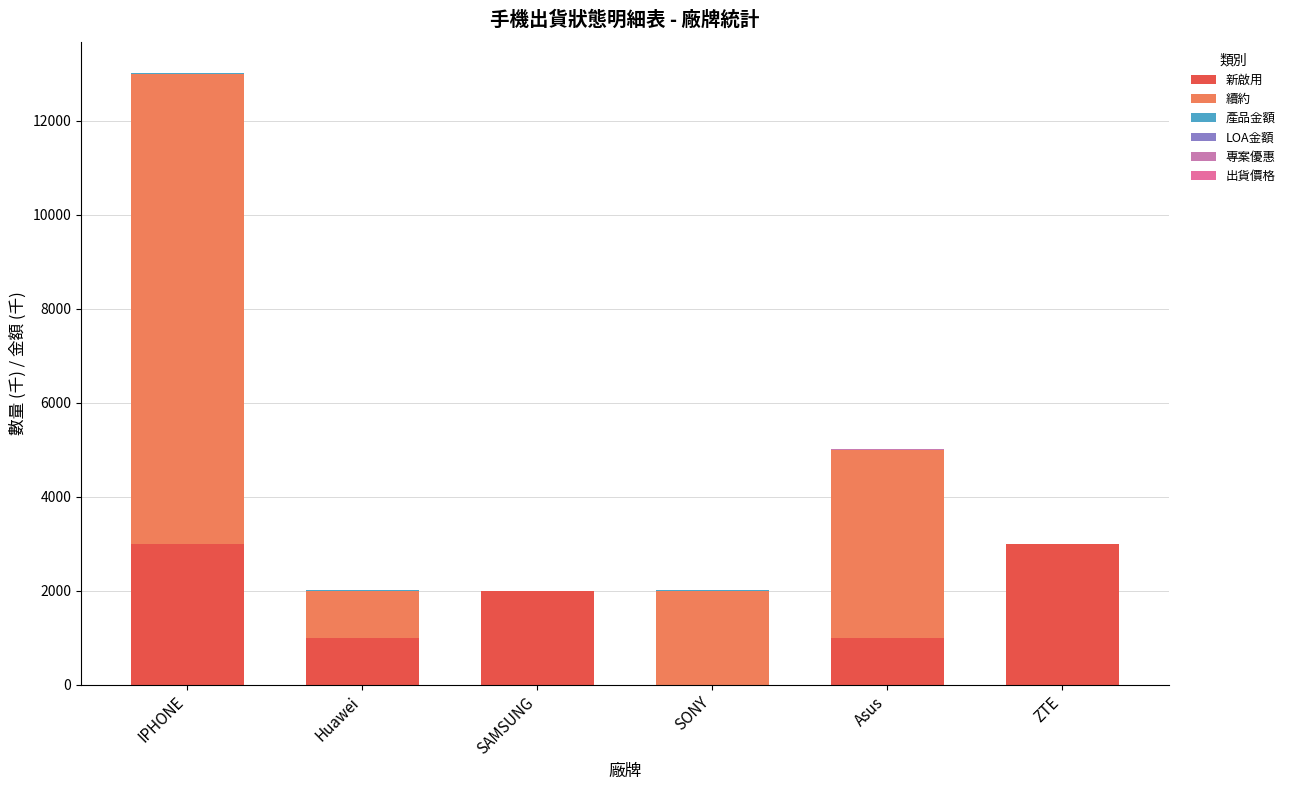

Read the 續約 value at Asus.

4000.0